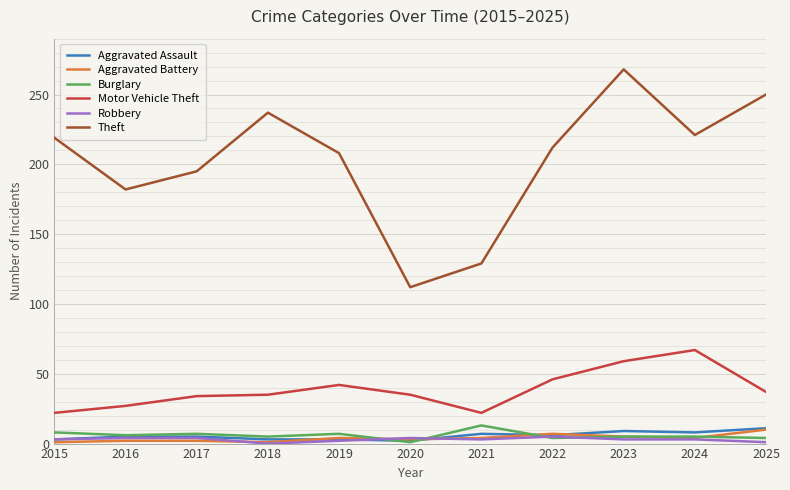

True or false: Aggravated Assault and Theft intersect in this chart.

False